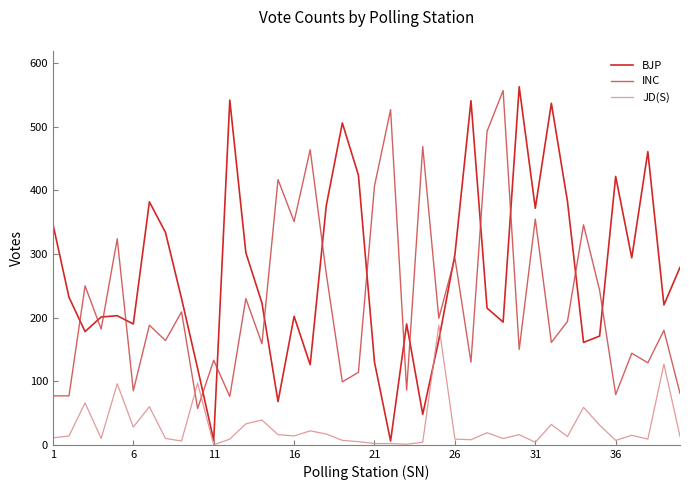

Which series has the largest range (max minus min)?

BJP